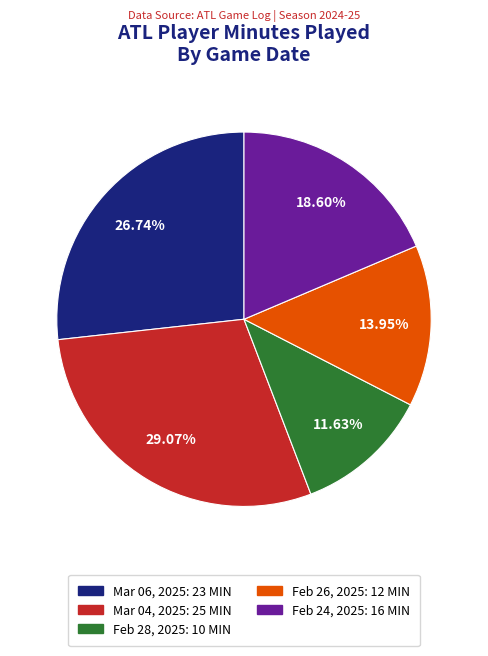

How many slices are in this pie chart?

5